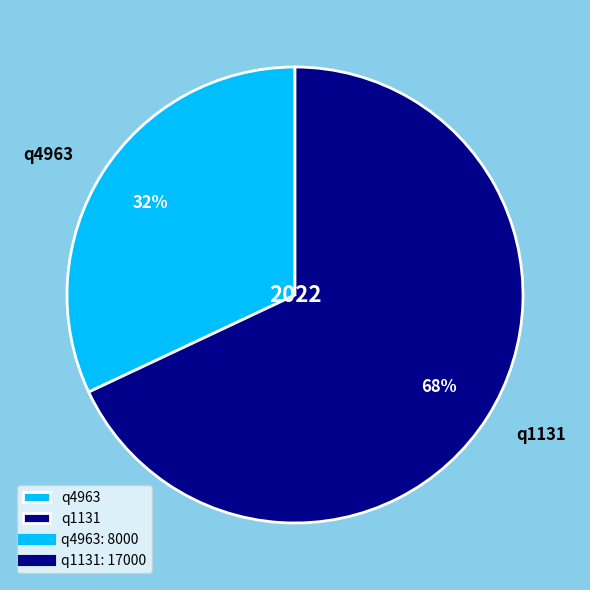

Do q4963 and q1131 together represent more than half of the pie?

Yes